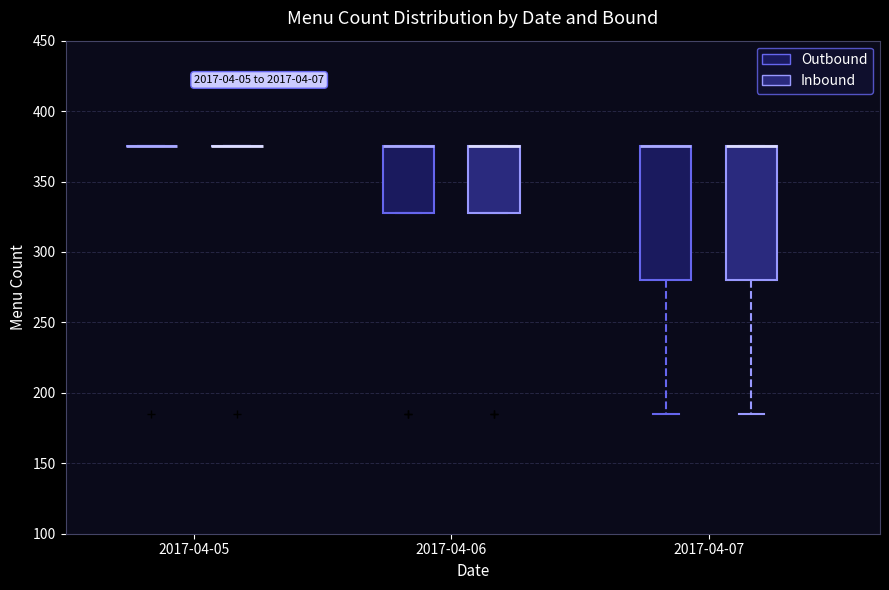

Reading left to right, transcribe this box plot: for each box, give where its median line is, the range the box spans, and where its two whiskers end, as read against the y-axis. The values are not printed on the chart, so give them approximately, as read against the axis.

2017-04-05 (Outbound): box collapsed to a line at 375, whiskers 375 to 375
2017-04-05 (Inbound): box collapsed to a line at 375, whiskers 375 to 375
2017-04-06 (Outbound): median 375 (drawn on the box's upper edge), box 330 to 375, whiskers 330 to 375
2017-04-06 (Inbound): median 375 (drawn on the box's upper edge), box 330 to 375, whiskers 330 to 375
2017-04-07 (Outbound): median 375 (drawn on the box's upper edge), box 280 to 375, whiskers 185 to 375
2017-04-07 (Inbound): median 375 (drawn on the box's upper edge), box 280 to 375, whiskers 185 to 375